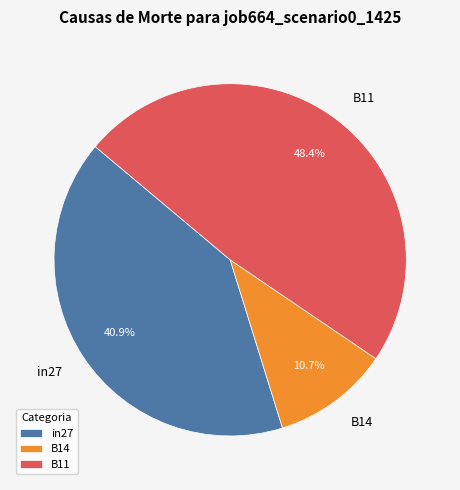

How many slices are in this pie chart?

3